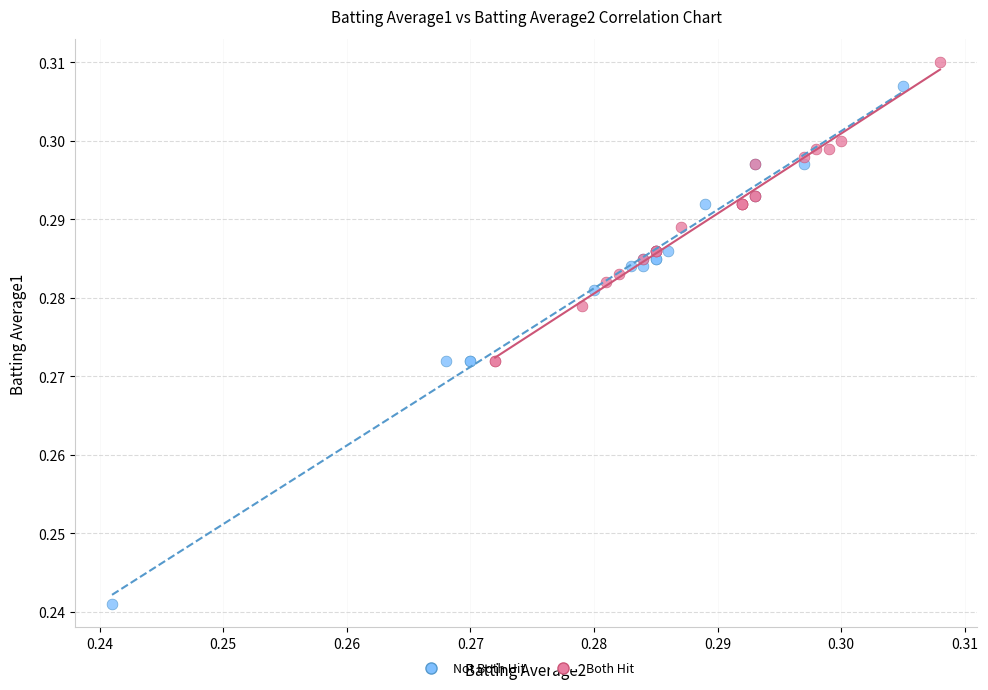

Which series reaches the minimum Y coordinate?

Not Both Hit